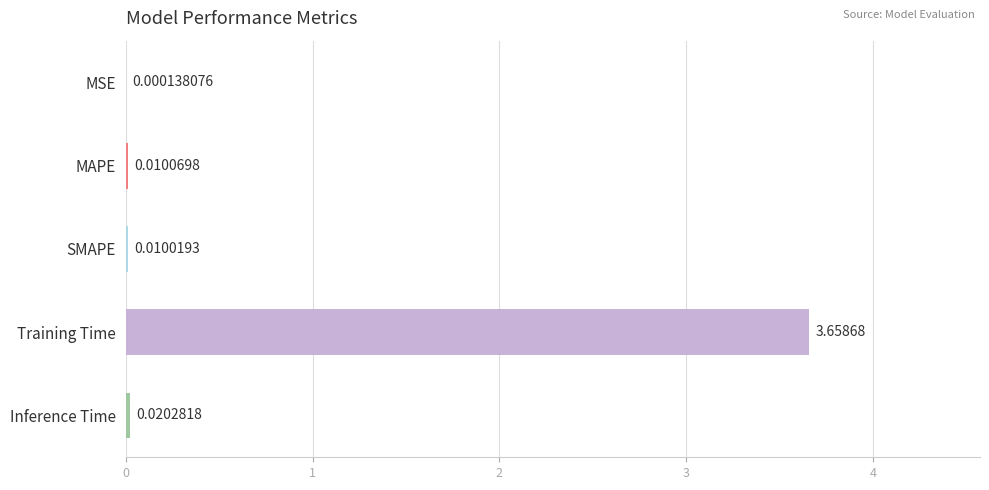

Which has a higher value, Training Time or MAPE?

Training Time